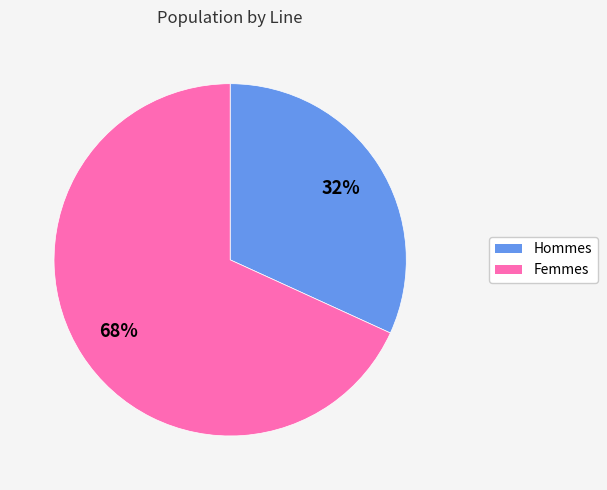

To the nearest percent, what is the average slice percentage?

50%